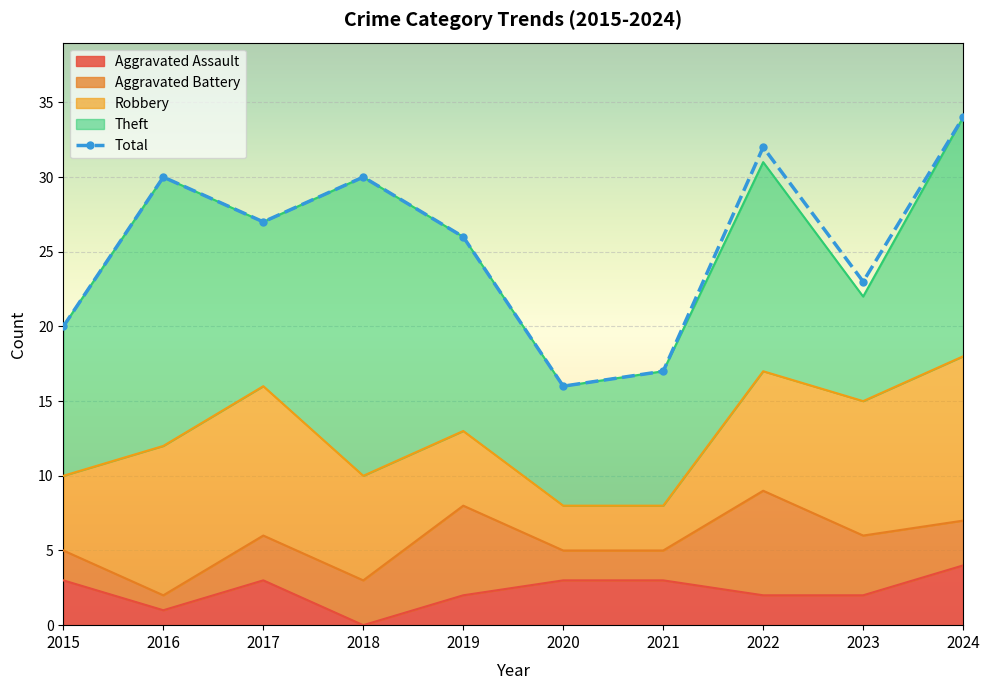

At which category does the chart reach its minimum across all series?

2020